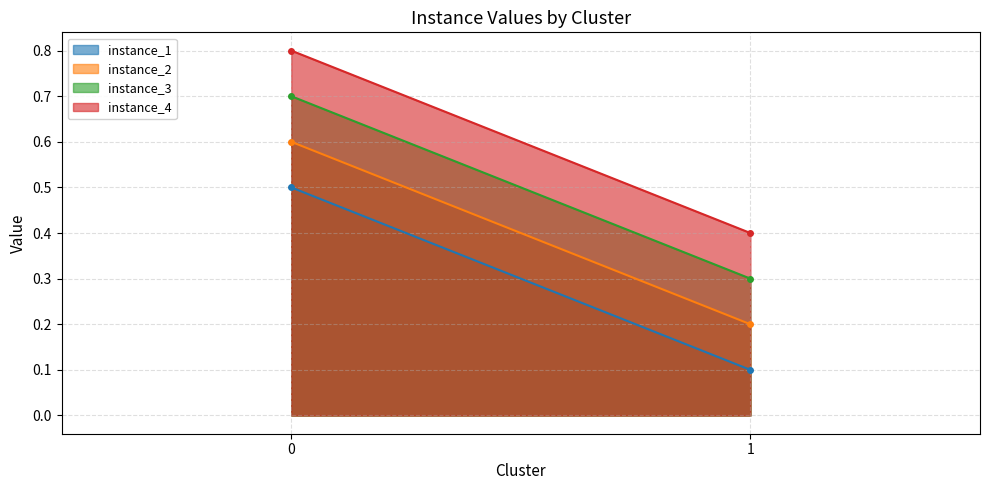

Read the instance_1 value at 0.

0.5